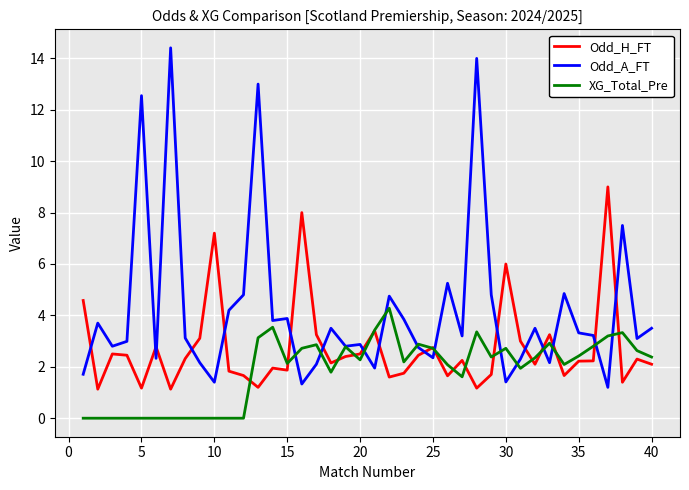

What is the greatest value displayed?

14.4